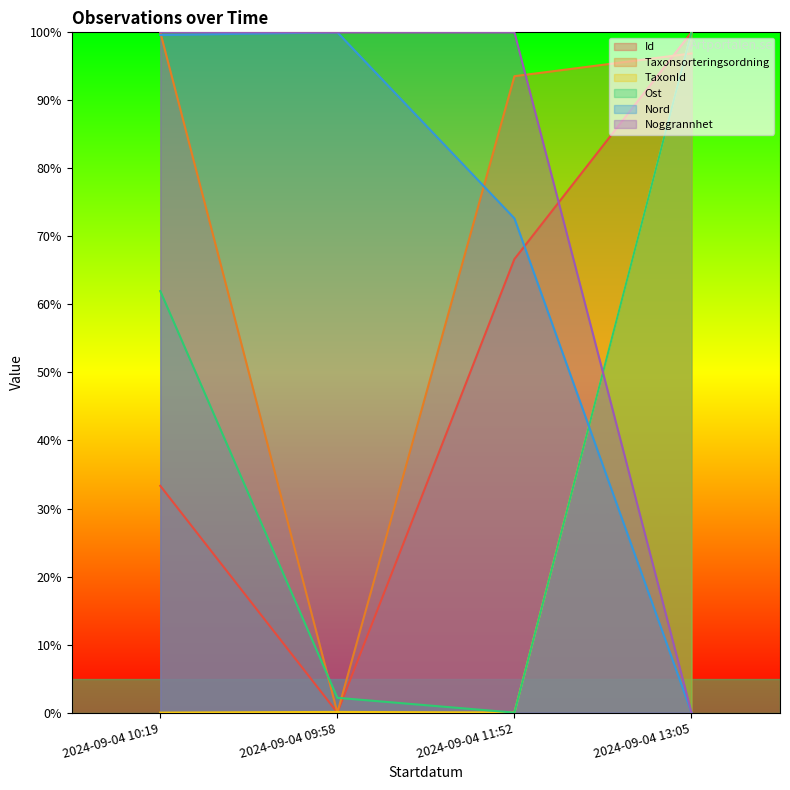

What is the label of the 3rd point from the left?

2024-09-04 11:52